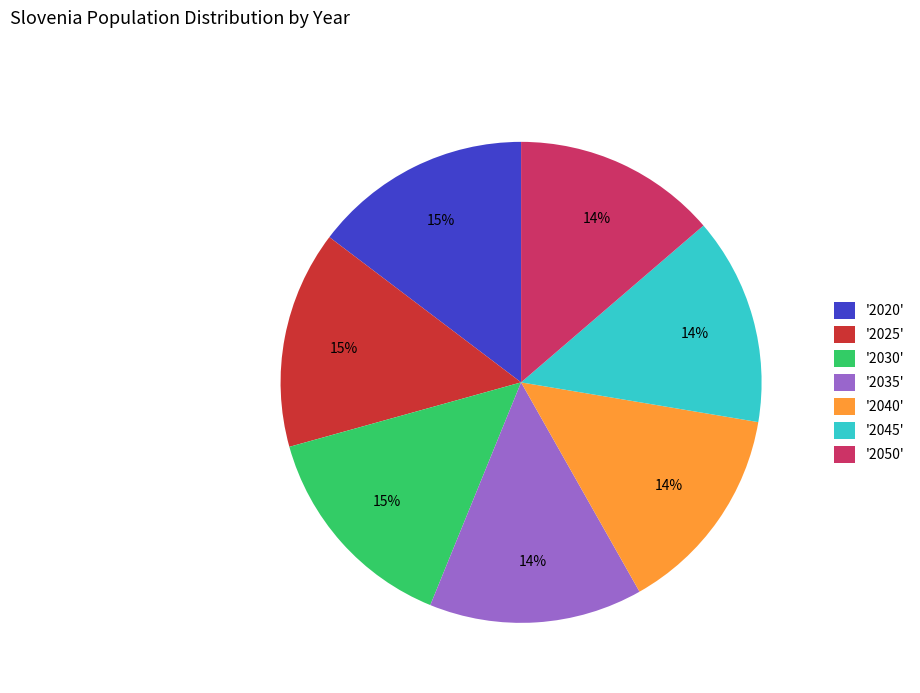

Is there any slice that represents more than half of the pie?

No